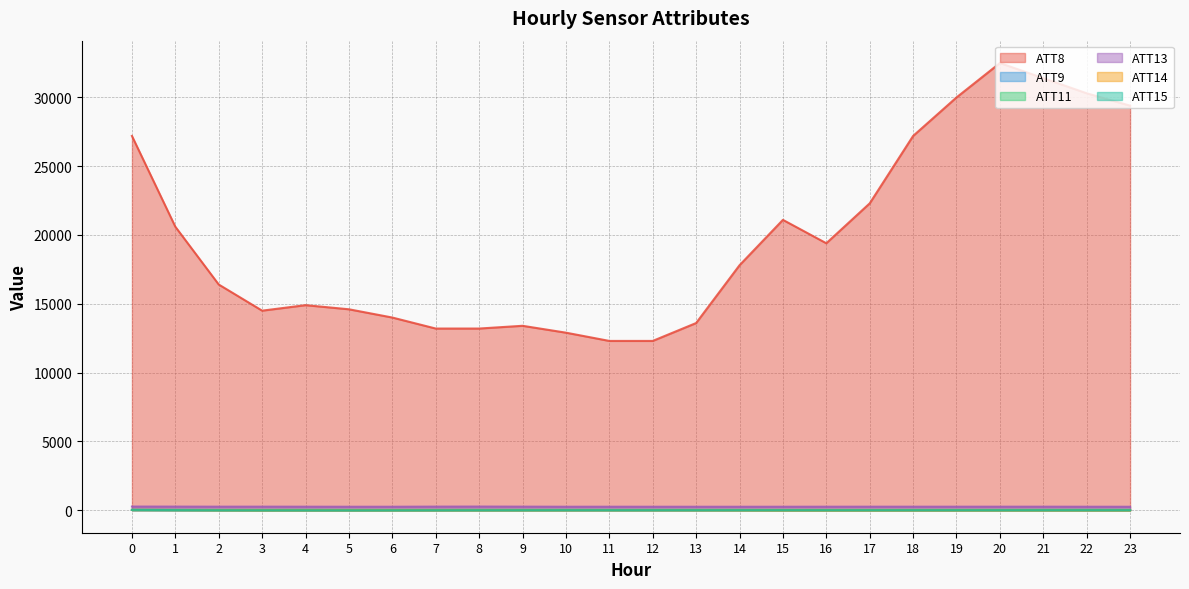

List the labels in order of ATT14 value, largest first.

0, 1, 11, 2, 12, 13, 10, 9, 8, 7, 14, 6, 5, 4, 3, 20, 19, 21, 18, 22, 17, 23, 15, 16